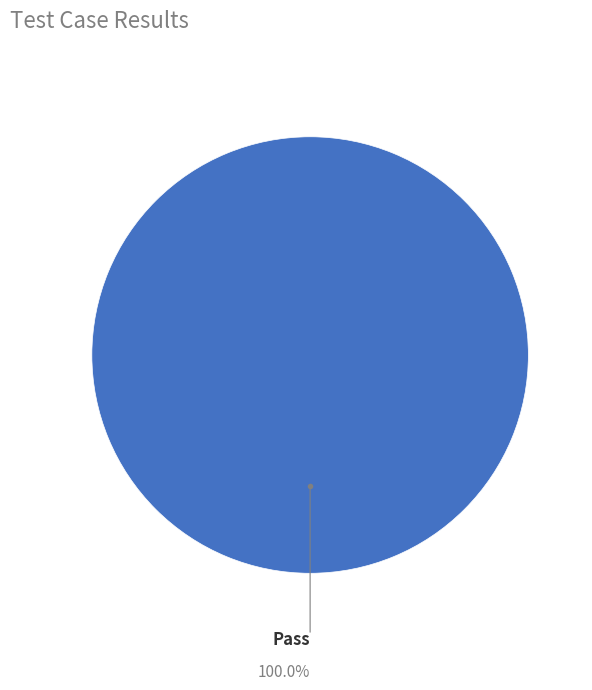

Is there a majority slice in this chart?

Yes